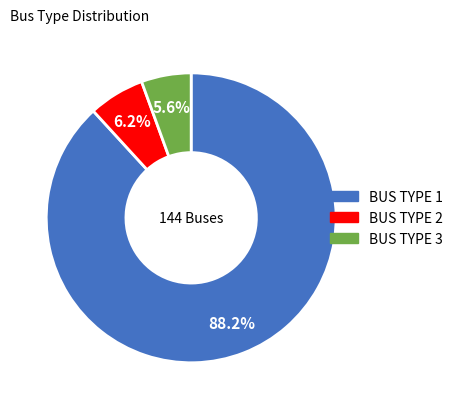

Does any single category account for the majority?

Yes